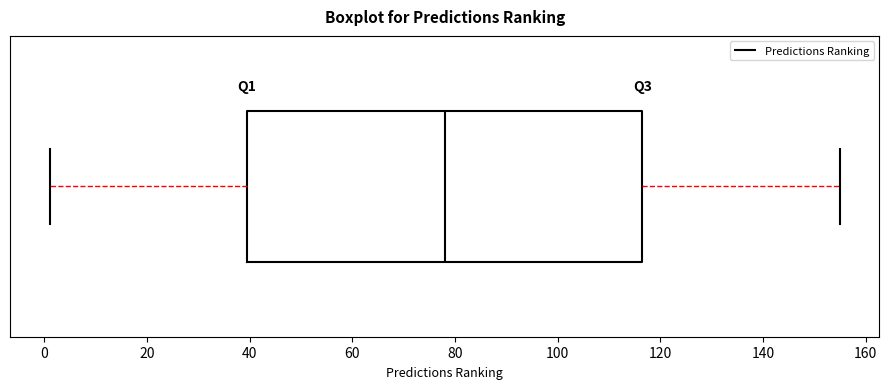

Transcribe this box plot: give where the median line is, the range the box spans, and where the two whiskers end, as read against the x-axis. The values are not printed on the chart, so give them approximately, as read against the axis.

median 78, box 40 to 116, whiskers 2 to 156